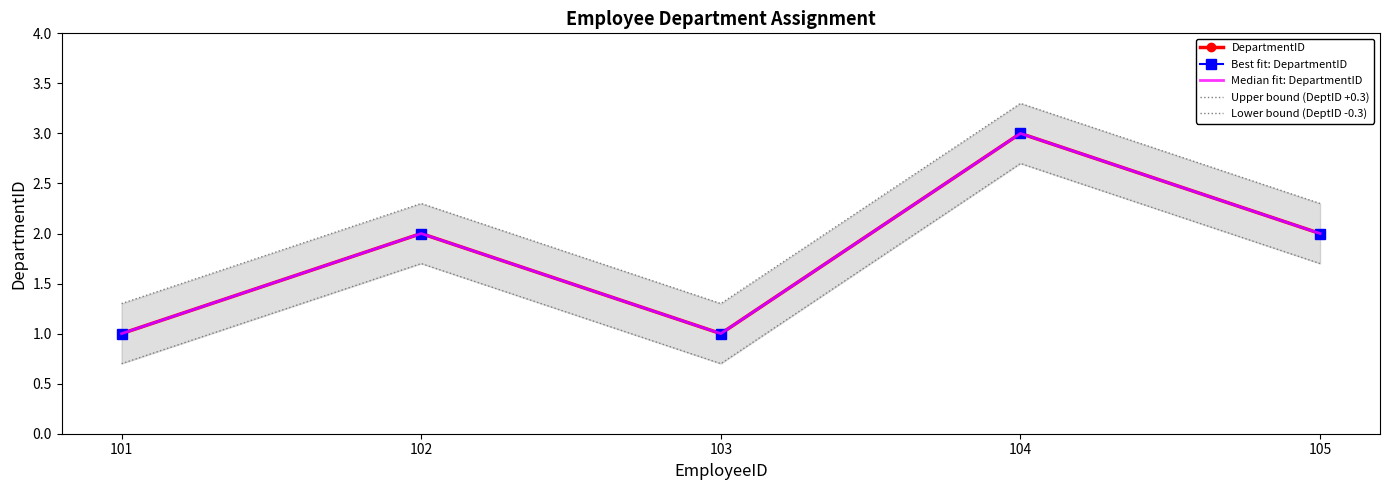

True or false: DepartmentID and Lower bound (DeptID -0.3) cross at least once.

False